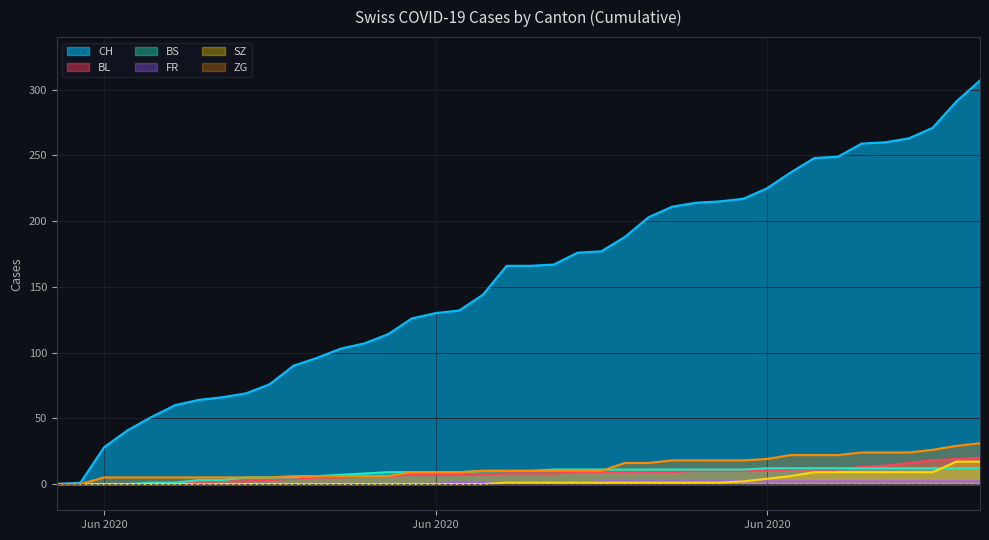

Reading left to right, list all the values displayed in this chart.

CH: 0	1	28	41	51	60	64	66	69	76	90	96	103	107	114	126	130	132	144	166	166	167	176	177	188	203	211	214	215	217	225	237	248	249	259	260	263	271	291	307
BL: 0	0	0	0	0	0	1	2	2	3	4	5	5	6	6	7	7	7	7	8	8	8	9	9	9	9	9	10	10	10	10	11	11	11	13	14	16	18	19	20
BS: 0	0	0	0	1	1	3	3	5	5	5	6	7	8	9	9	9	9	10	10	10	11	11	11	11	11	11	11	11	11	12	12	12	12	12	12	12	12	12	12
FR: 0	0	0	0	0	0	0	0	0	0	0	0	0	0	0	0	0	1	1	1	1	1	1	2	2	2	2	2	2	2	2	2	2	2	2	2	2	2	2	2
SZ: 0	0	0	0	0	0	0	0	0	0	0	0	0	0	0	0	0	0	0	1	1	1	1	1	1	1	1	1	1	2	4	6	9	9	9	9	9	9	17	17
ZG: 0	0	5	5	5	5	5	5	5	5	6	6	6	6	6	9	9	9	10	10	10	10	10	10	16	16	18	18	18	18	19	22	22	22	24	24	24	26	29	31